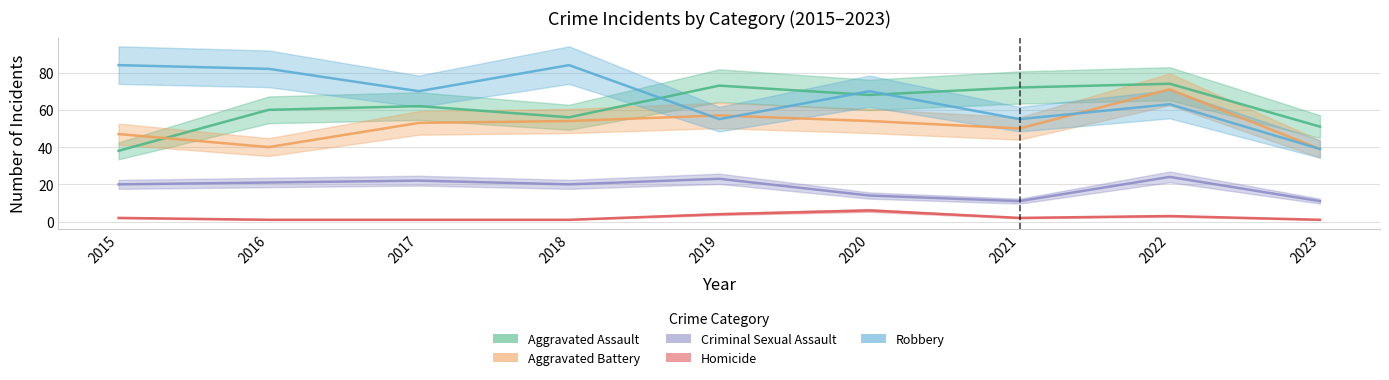

At how many categories does at least one series exceed 79?

3